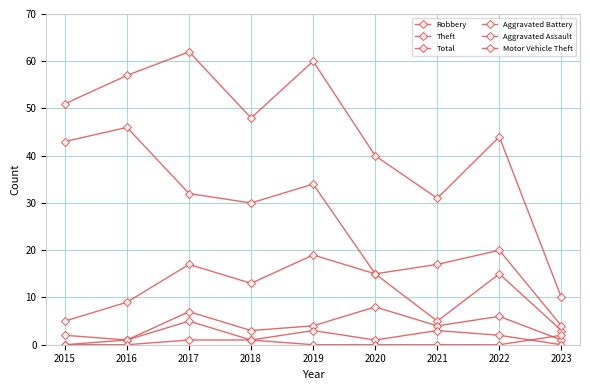

Is it true that Robbery equals 5 at 2021?

True